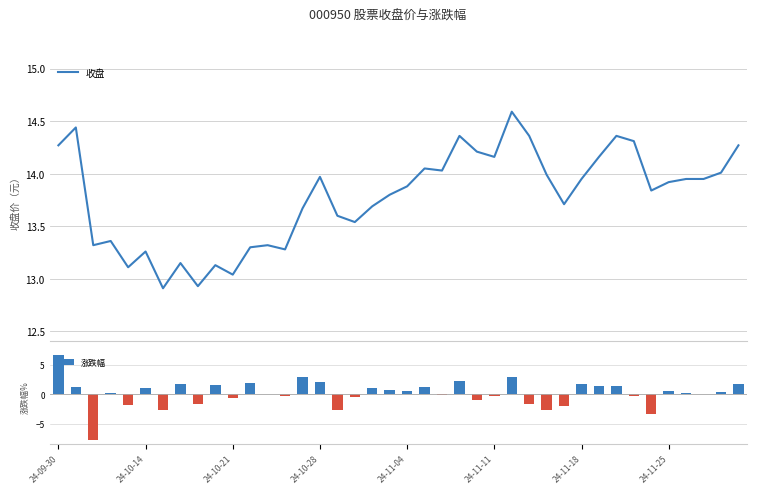

What is the highest value of the 涨跌幅 series?

6.8